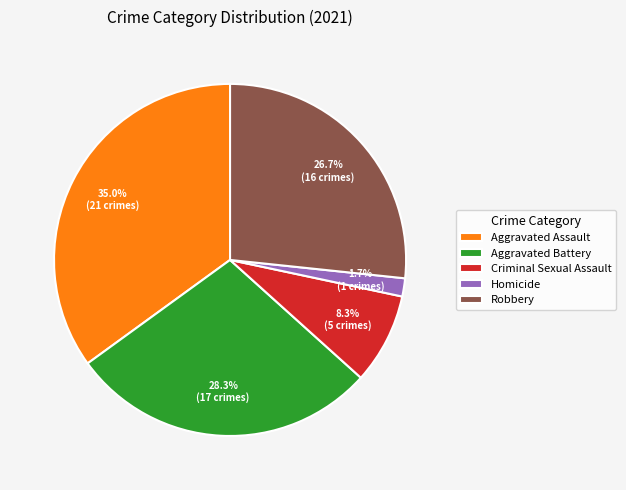

Rank the categories by value from highest to lowest.

Aggravated Assault, Aggravated Battery, Robbery, Criminal Sexual Assault, Homicide